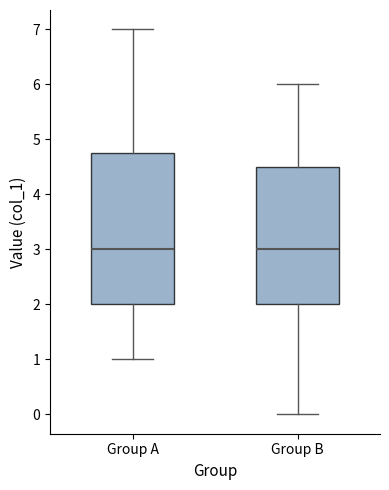

Where does the median line of the box for Group A sit on the y-axis? The values are not printed on the chart, so give them approximately, as read against the axis.

3.0